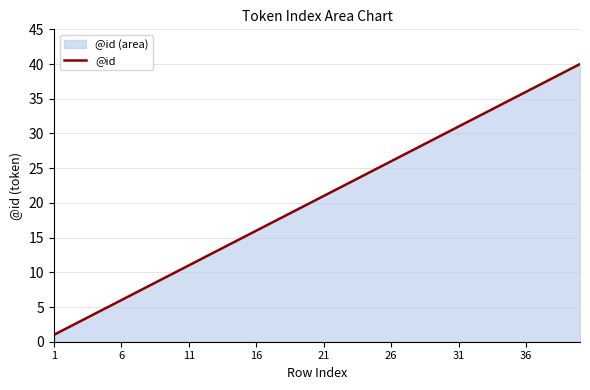

What is the difference between the maximum and minimum values?

39